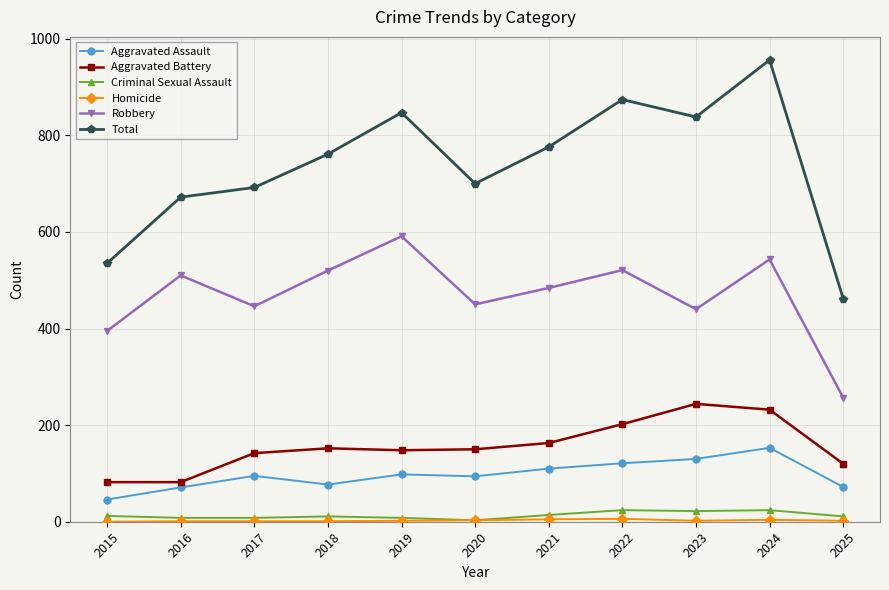

The value of Aggravated Assault at 2017 is 95. True or false?

True